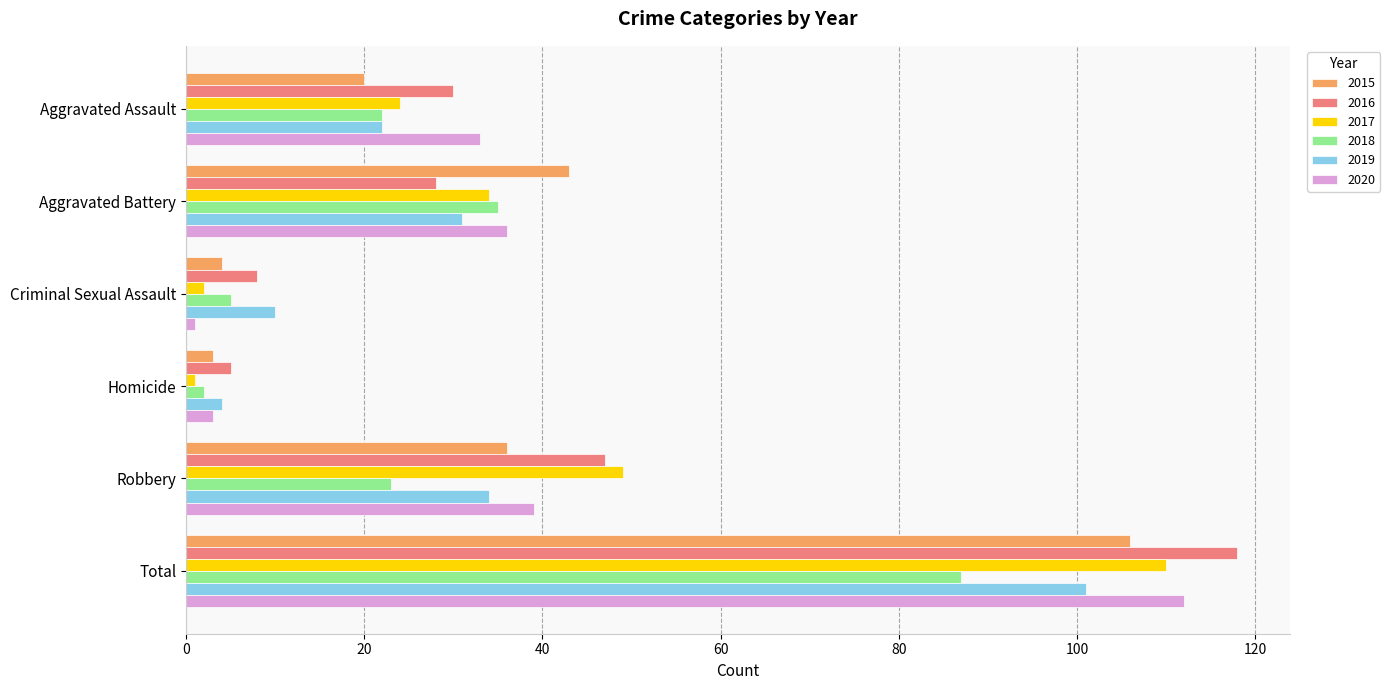

Which category has the highest value in the 2018 series?

Total